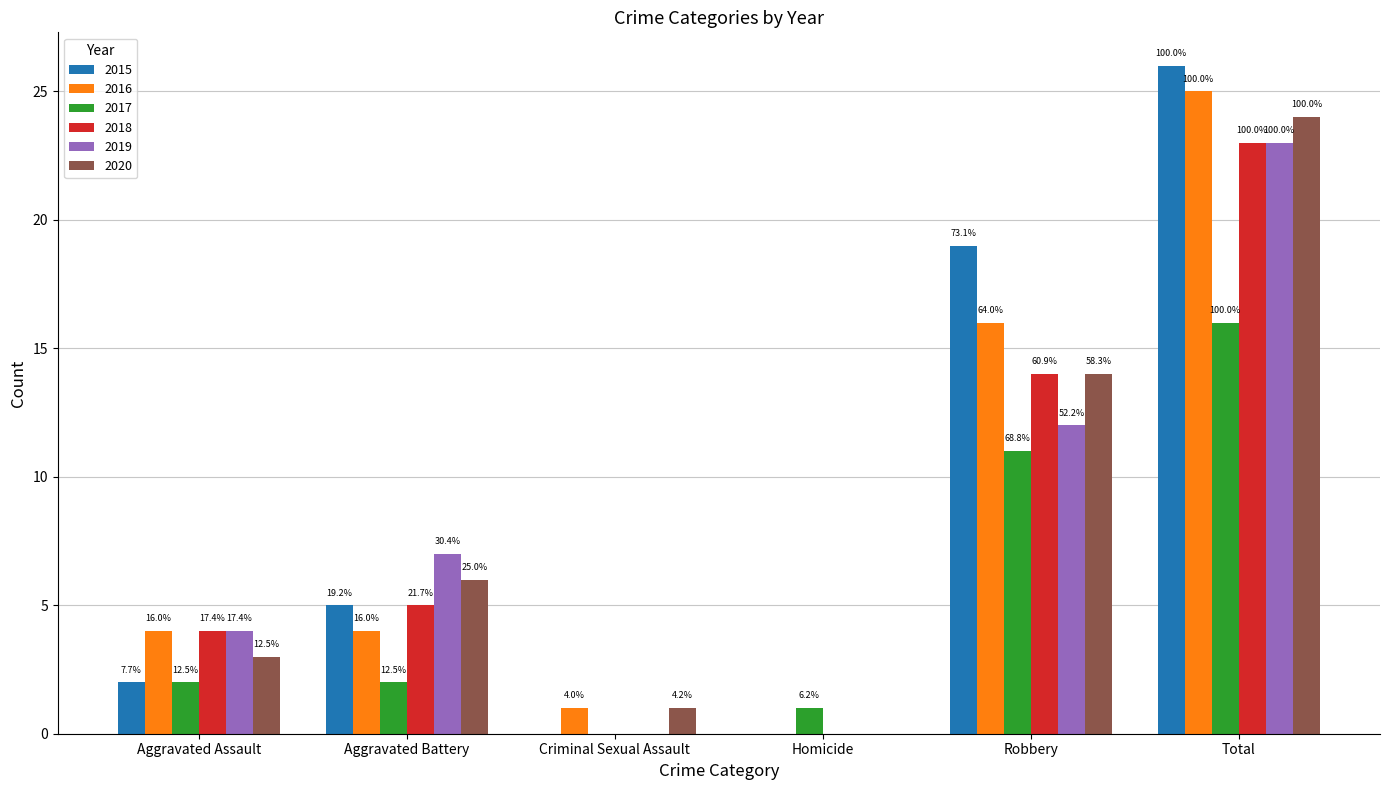

Are the bars grouped side by side (vs. stacked)?

Yes